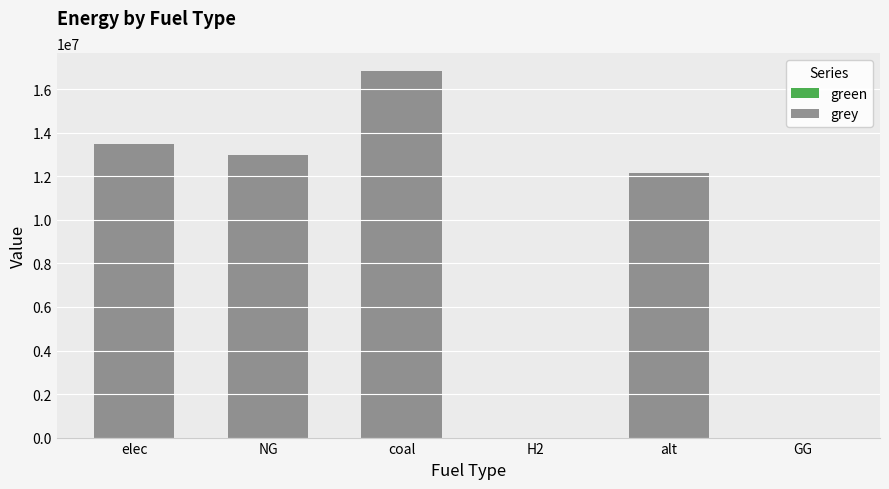

Reading left to right, list all the values displayed in this chart.

elec=13488574.8	NG=12973263.0	coal=16826067.1	H2=0.0	alt=12144342.6	GG=0.0